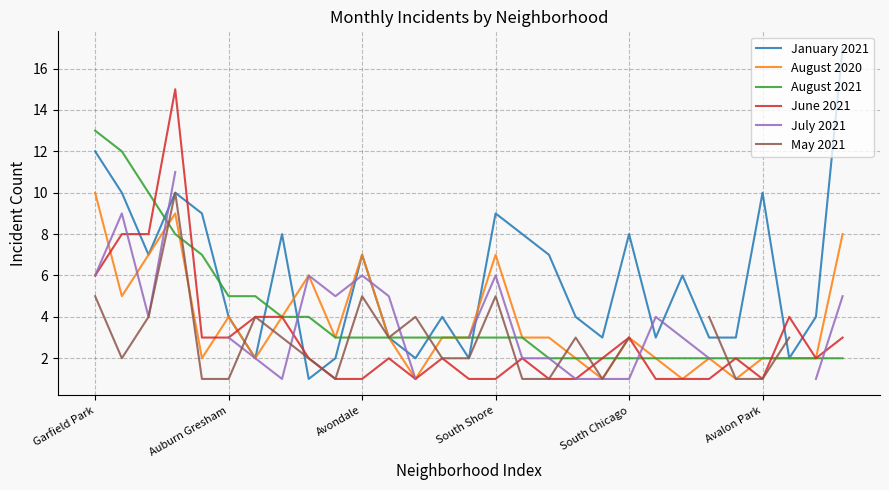

How many intersections are there between June 2021 and January 2021?

8